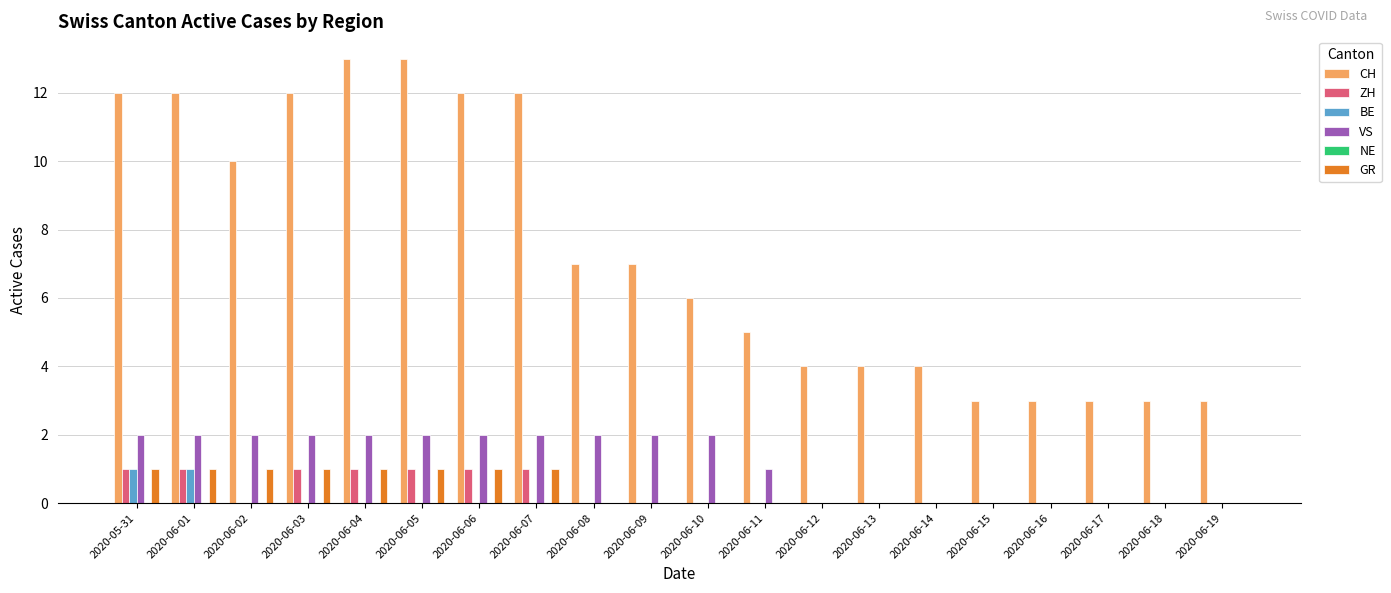

True or false: CH has a value of 12 at 2020-06-06.

True